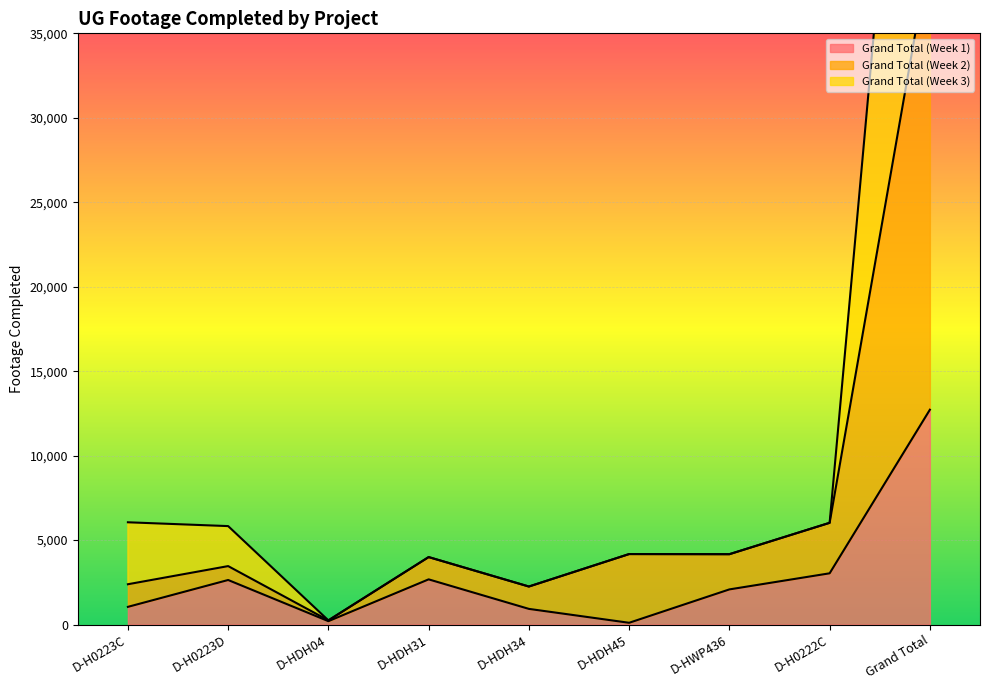

At how many categories does at least one series exceed 45903?

1